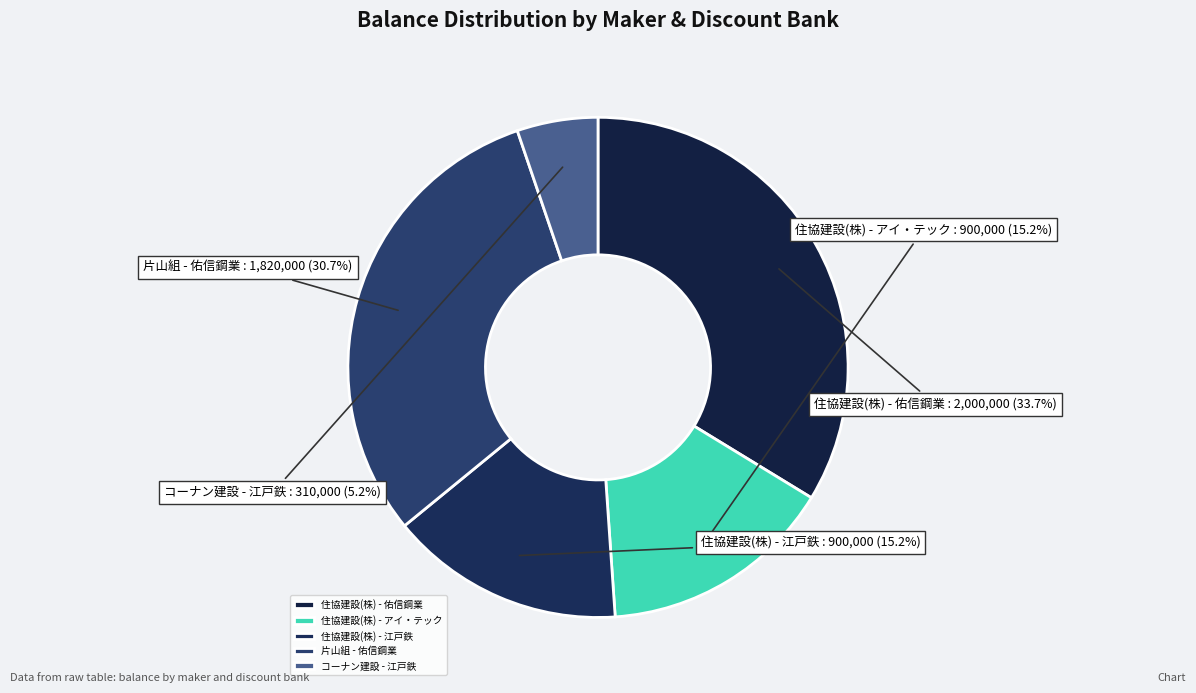

To the nearest percent, what percentage of the pie is 住協建設(株) - 江戸鉄?

15%